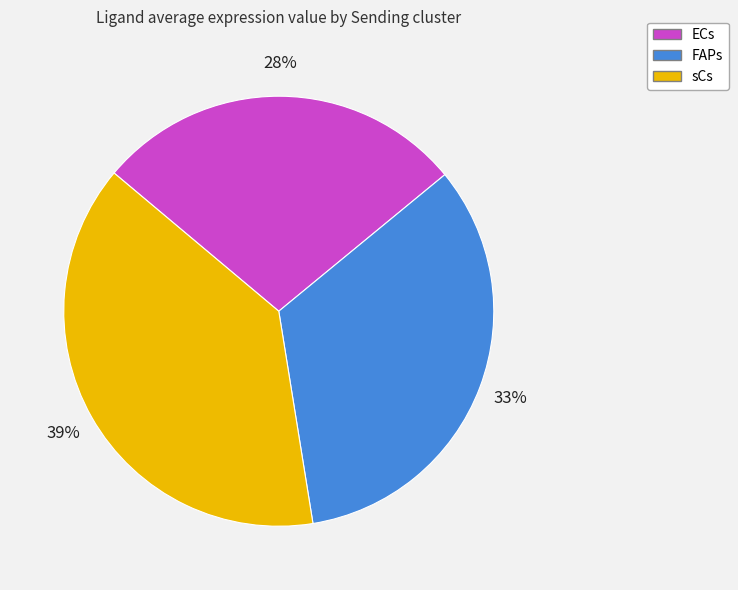

Combined, do FAPs and sCs account for over 50%?

Yes